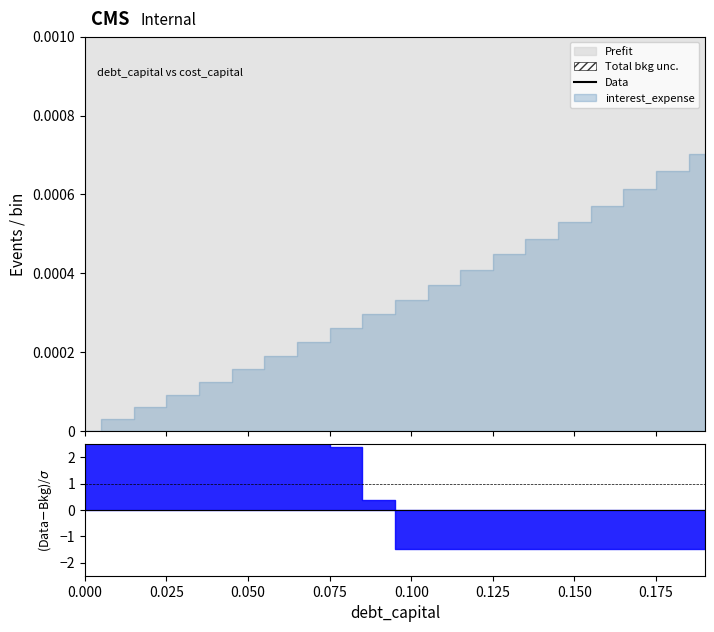

What is the smallest value displayed?

0.1